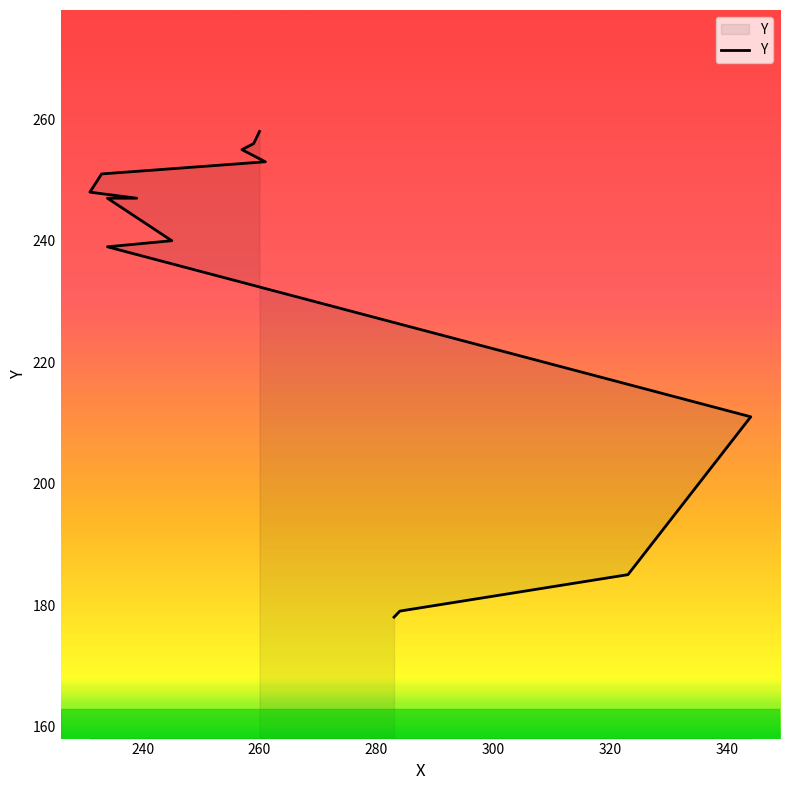

What is the value of the 10th point from the left?

251